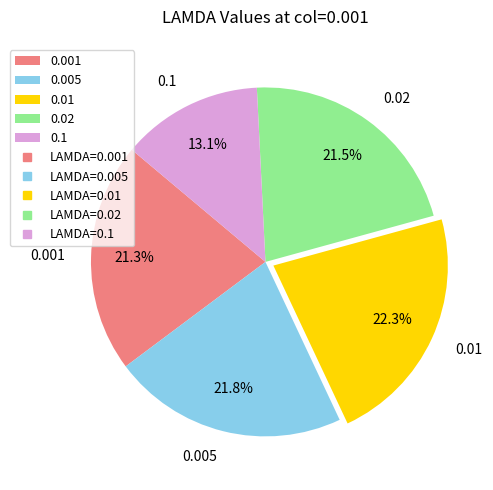

Which slice is the smallest?

0.1